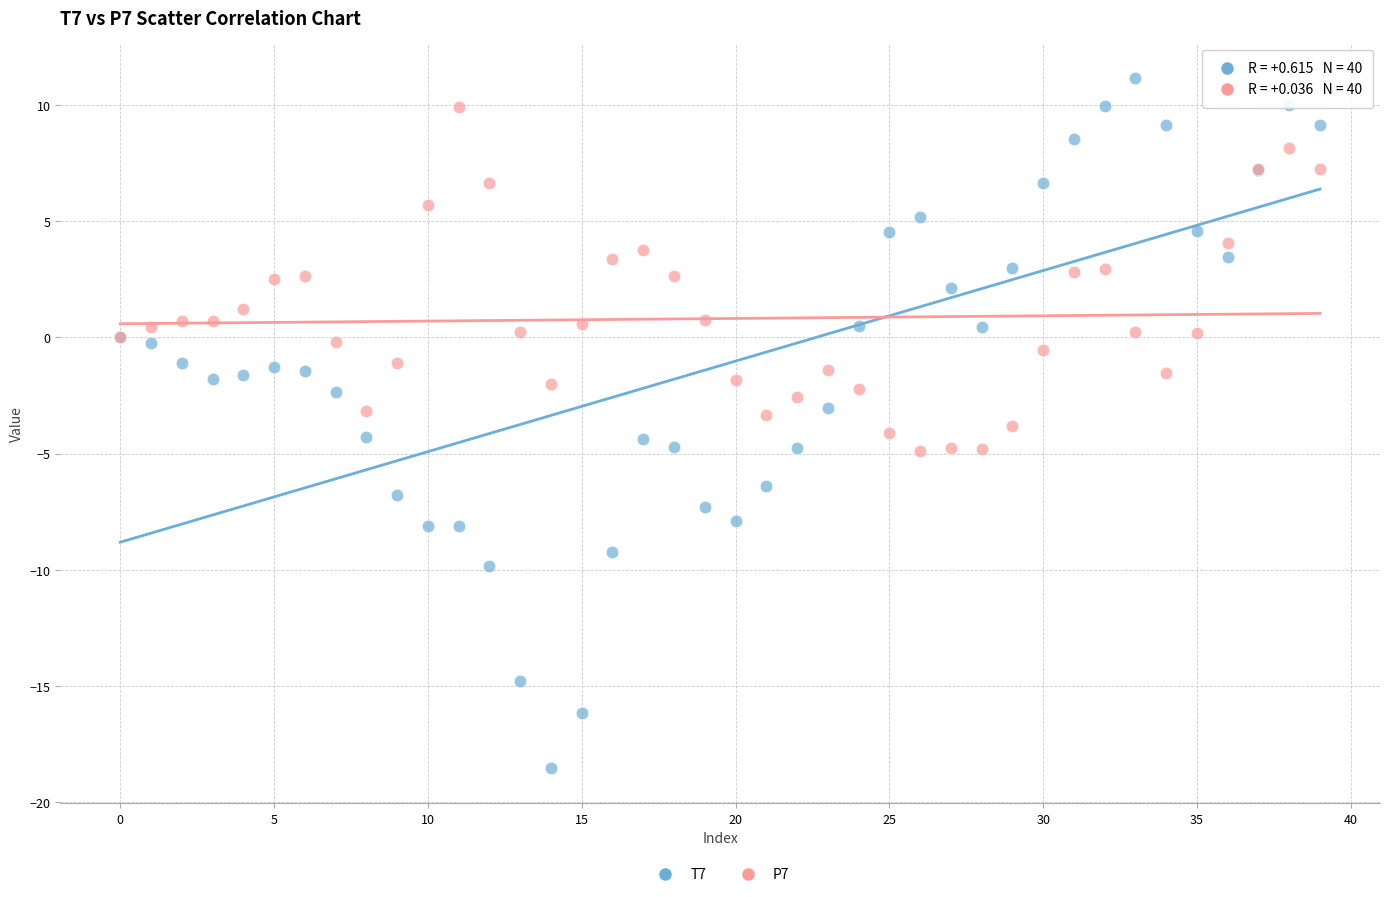

Which series reaches the minimum Y coordinate?

T7